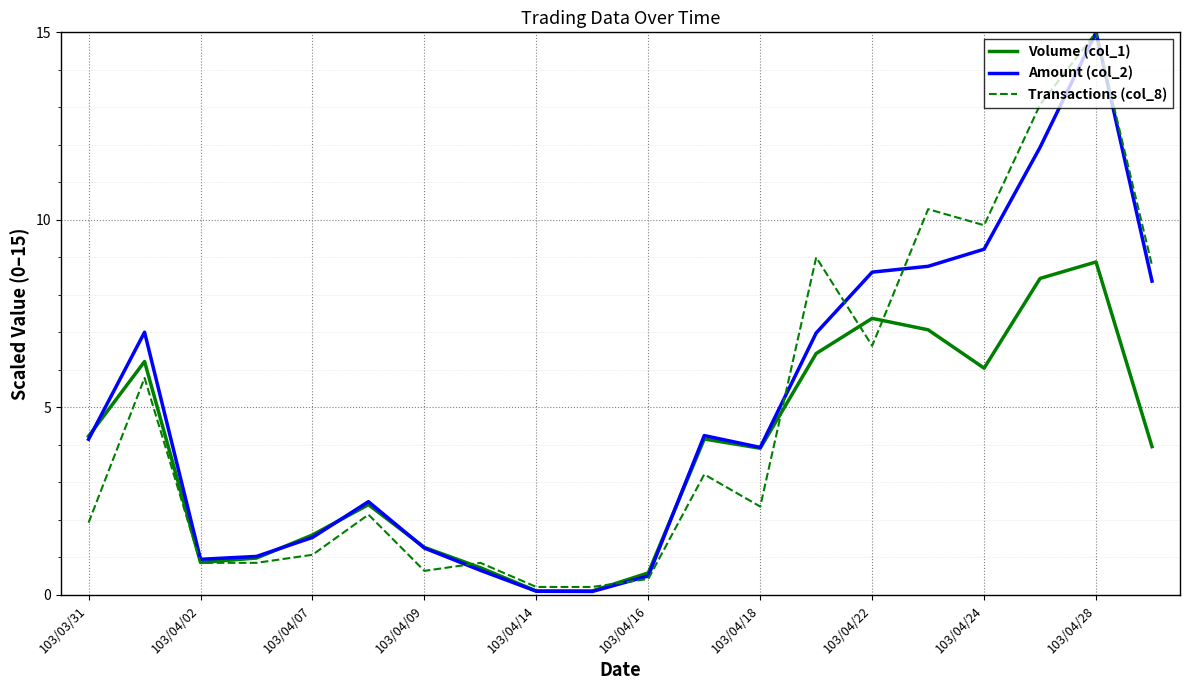

What is the maximum value shown in the chart?

15.0